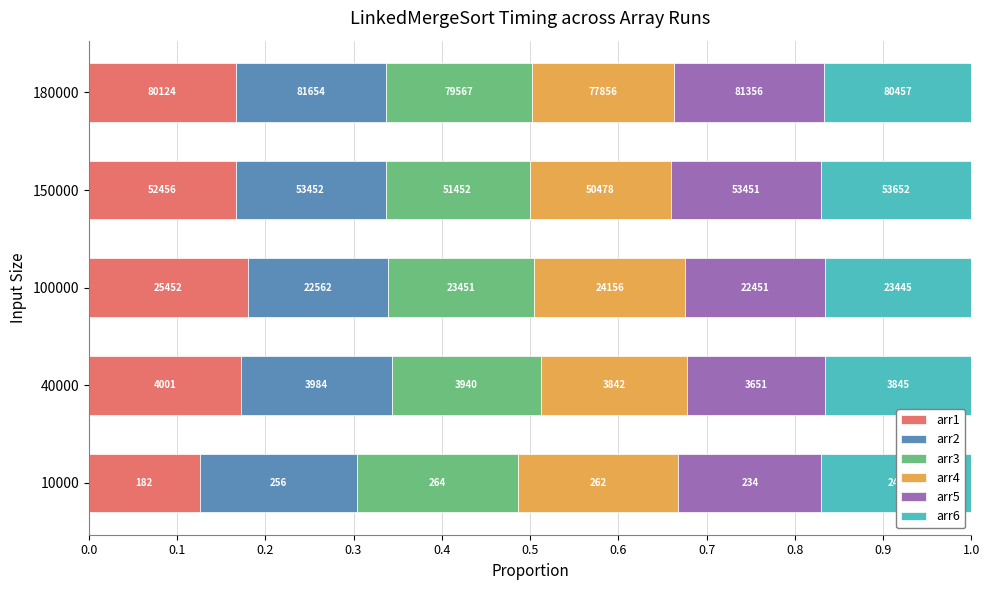

What are all the series names shown in the legend?

arr1, arr2, arr3, arr4, arr5, arr6